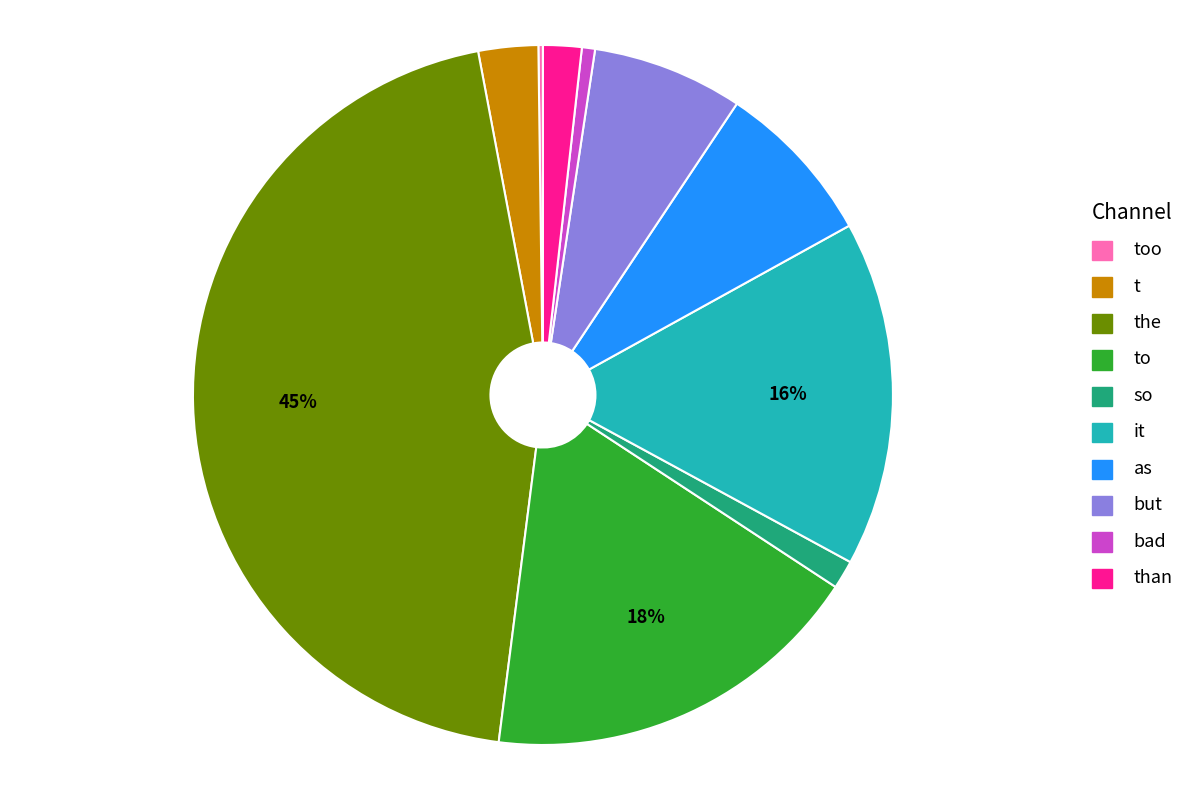

Is there a majority slice in this chart?

No